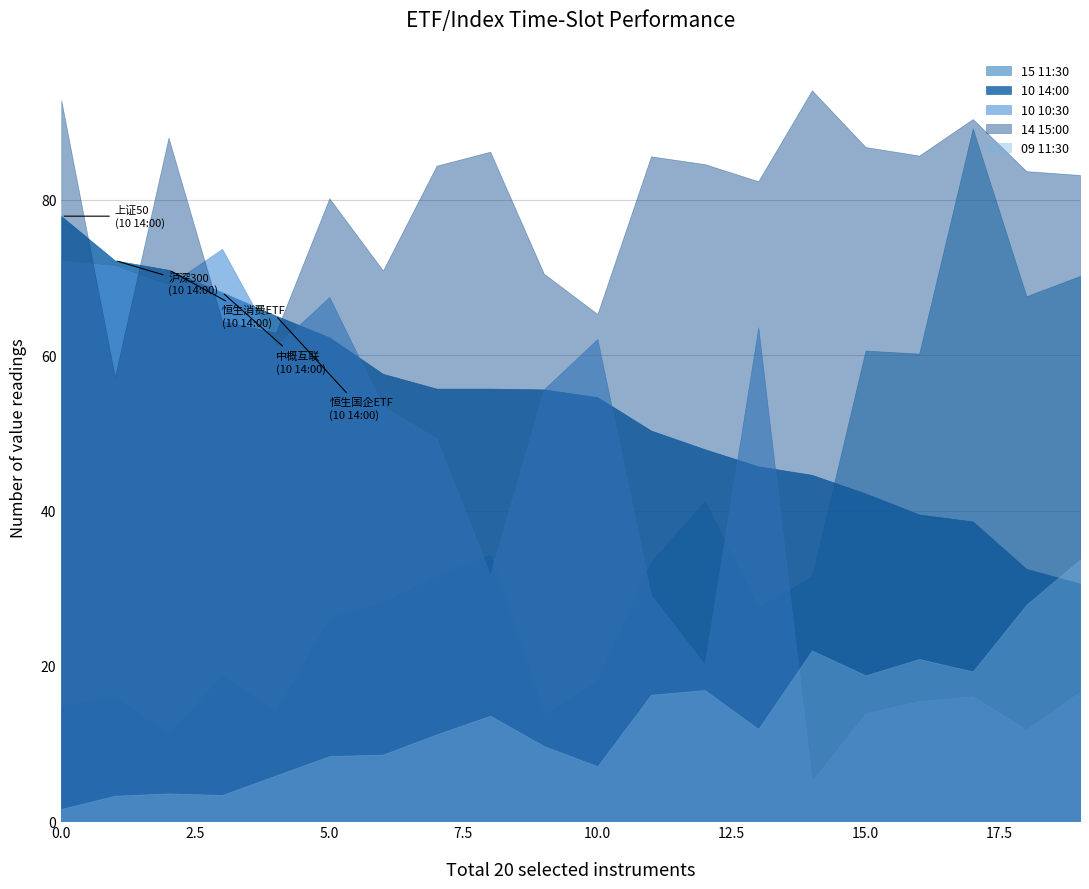

True or false: 14 15:00 and 15 11:30 cross at least once.

False